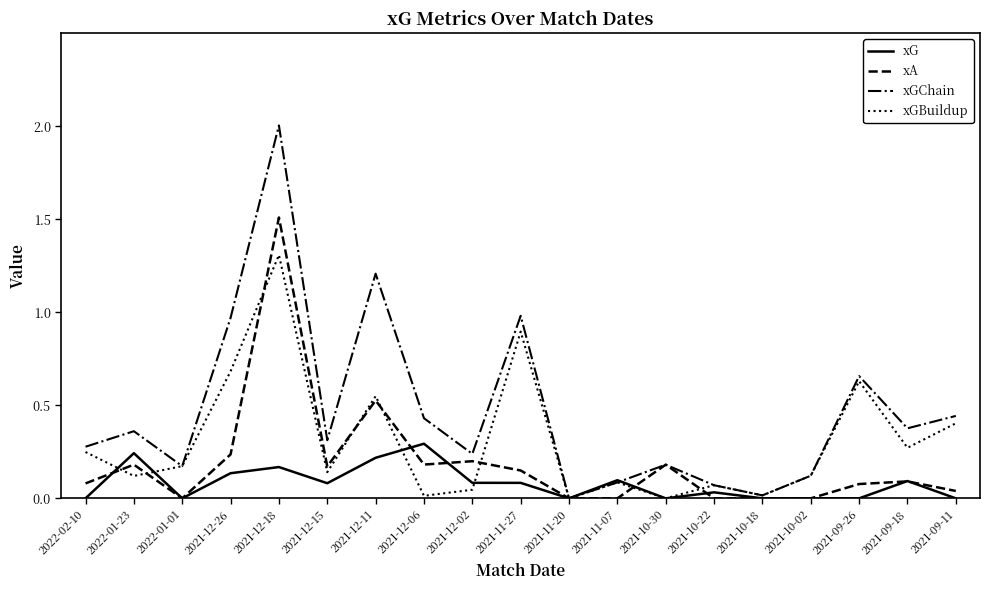

What position from the right is 2021-10-02?

4